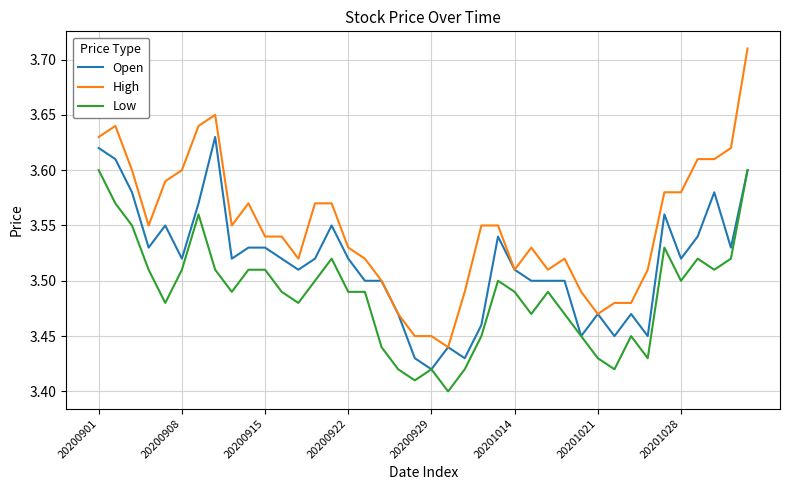

List the series in order of their overall mean, lowest first.

Low, Open, High